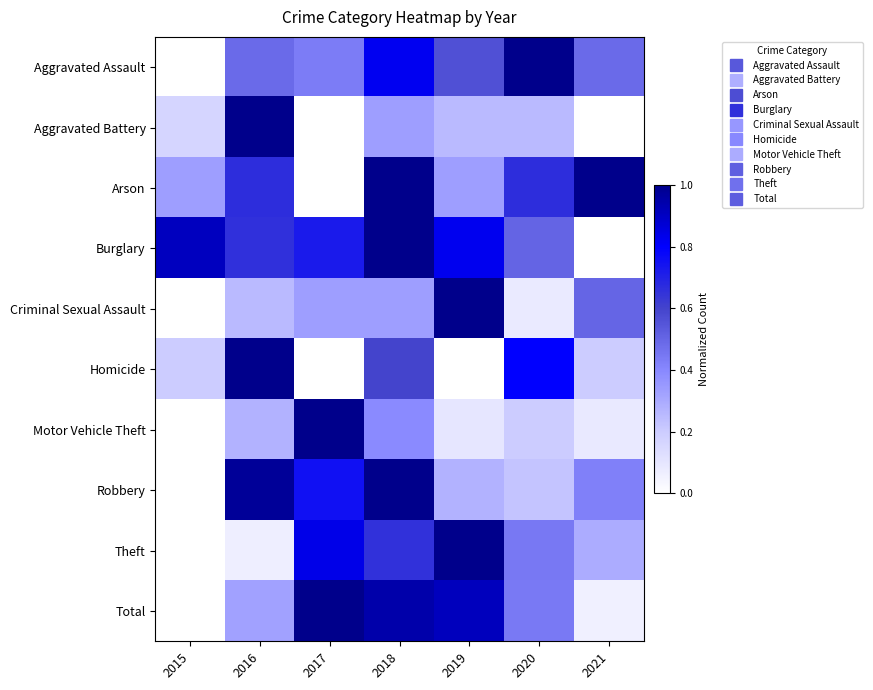

Reading left to right, extract all data points from this chart.

Aggravated Assault: 2015=0.0	2016=0.5	2017=0.4	2018=0.8	2019=0.6	2020=1.0	2021=0.5
Aggravated Battery: 2015=0.2	2016=1.0	2017=0.0	2018=0.3	2019=0.2	2020=0.2	2021=0.0
Arson: 2015=0.3	2016=0.7	2017=0.0	2018=1.0	2019=0.3	2020=0.7	2021=1.0
Burglary: 2015=0.9	2016=0.7	2017=0.7	2018=1.0	2019=0.8	2020=0.5	2021=0.0
Criminal Sexual Assault: 2015=0.0	2016=0.2	2017=0.3	2018=0.3	2019=1.0	2020=0.1	2021=0.5
Homicide: 2015=0.2	2016=1.0	2017=0.0	2018=0.6	2019=0.0	2020=0.8	2021=0.2
Motor Vehicle Theft: 2015=0.0	2016=0.3	2017=1.0	2018=0.4	2019=0.1	2020=0.2	2021=0.1
Robbery: 2015=0.0	2016=1.0	2017=0.8	2018=1.0	2019=0.3	2020=0.2	2021=0.4
Theft: 2015=0.0	2016=0.1	2017=0.8	2018=0.7	2019=1.0	2020=0.4	2021=0.3
Total: 2015=0.0	2016=0.3	2017=1.0	2018=0.9	2019=0.9	2020=0.4	2021=0.1